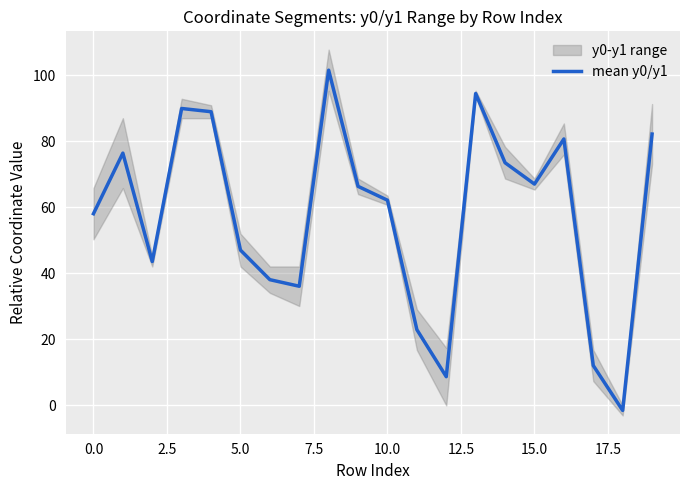

Where is mean y0/y1 nearest to the value 50?

5.0